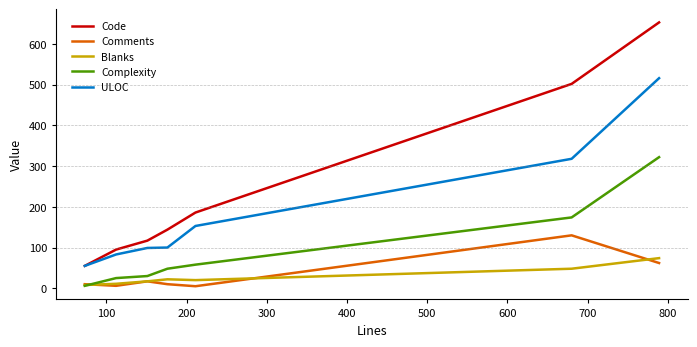

True or false: Complexity and Code intersect in this chart.

False